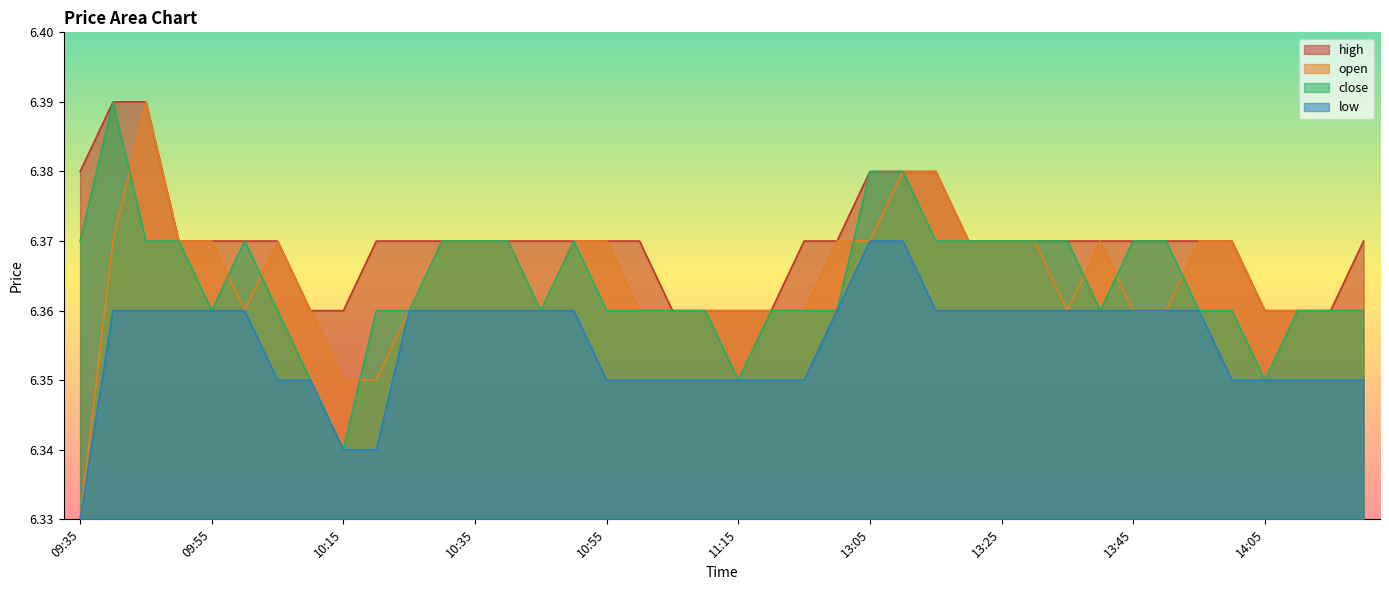

What is the difference between the maximum and minimum values in the open series?

0.1